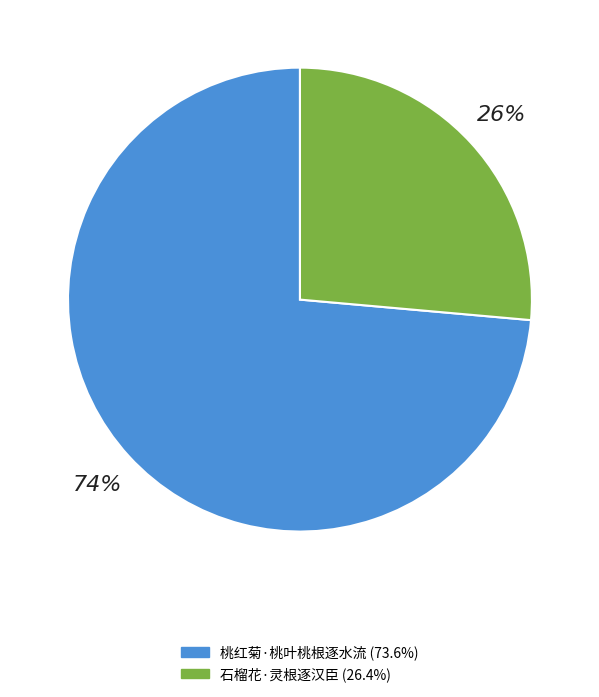

To the nearest percent, what is the combined percentage of 桃红菊·桃叶桃根逐水流 and 石榴花·灵根逐汉臣?

100%